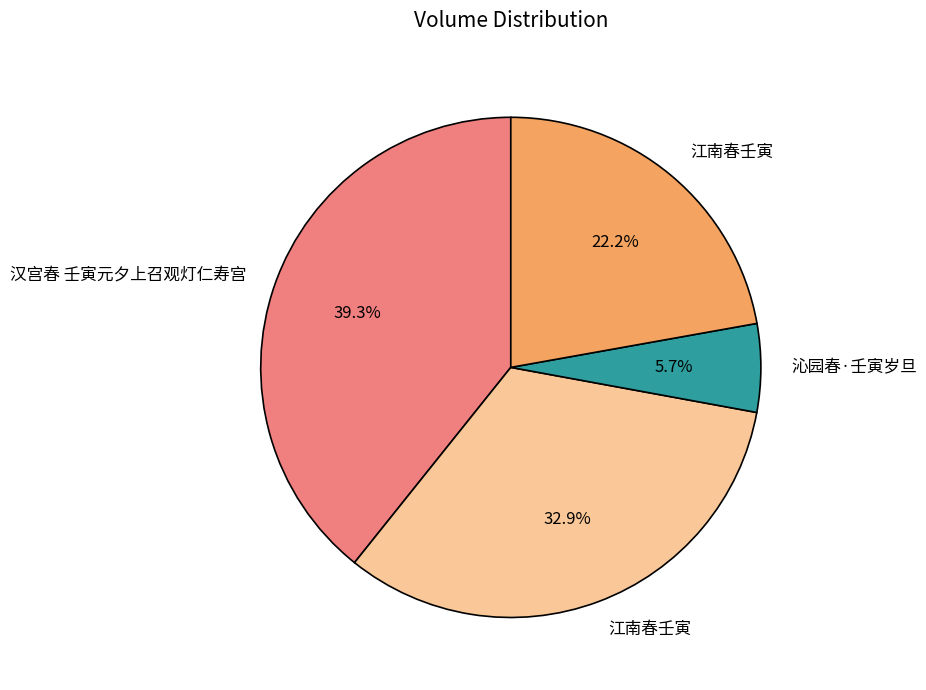

To the nearest percent, what is the difference between the largest and smallest slice percentages?

34%